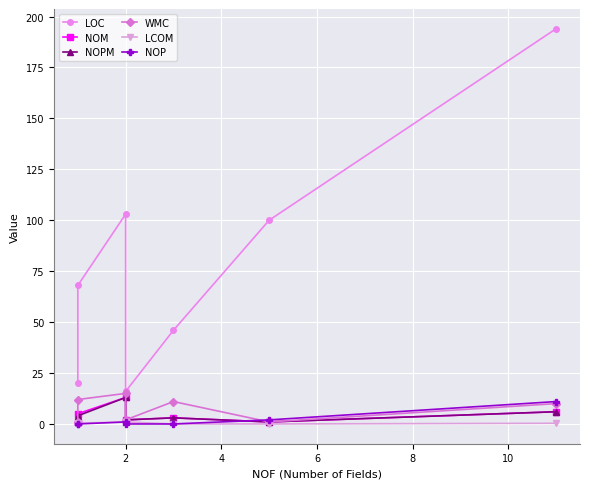

What are all the series names shown in the legend?

LOC, NOM, NOPM, WMC, LCOM, NOP